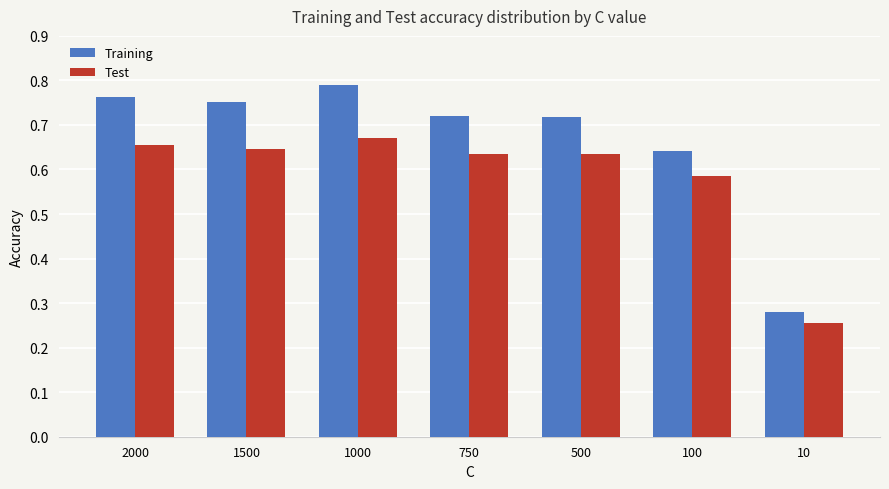

List the series in order of their overall mean, highest first.

Training, Test